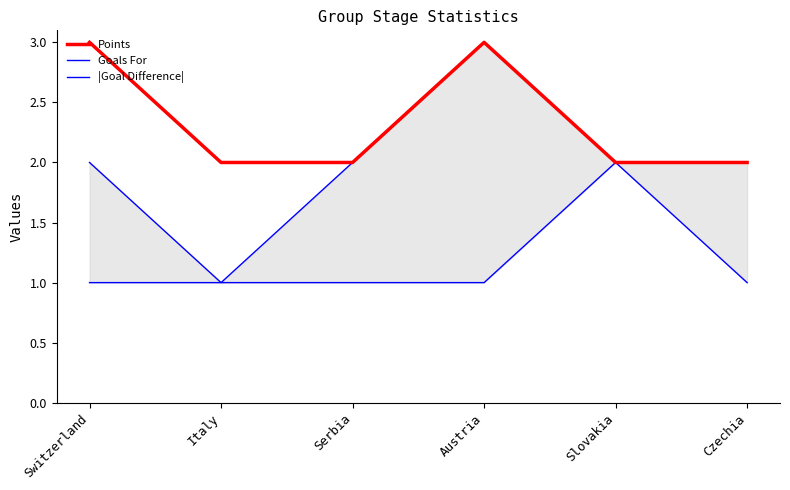

What is the greatest value displayed?

3